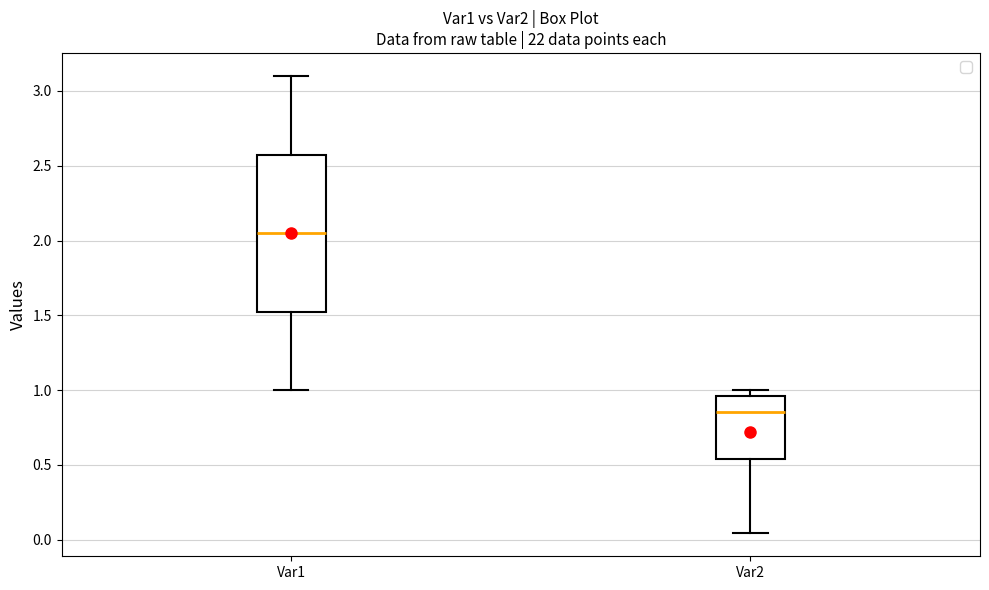

Comparing the boxes themselves (not the whiskers), which one is the tallest?

Var1